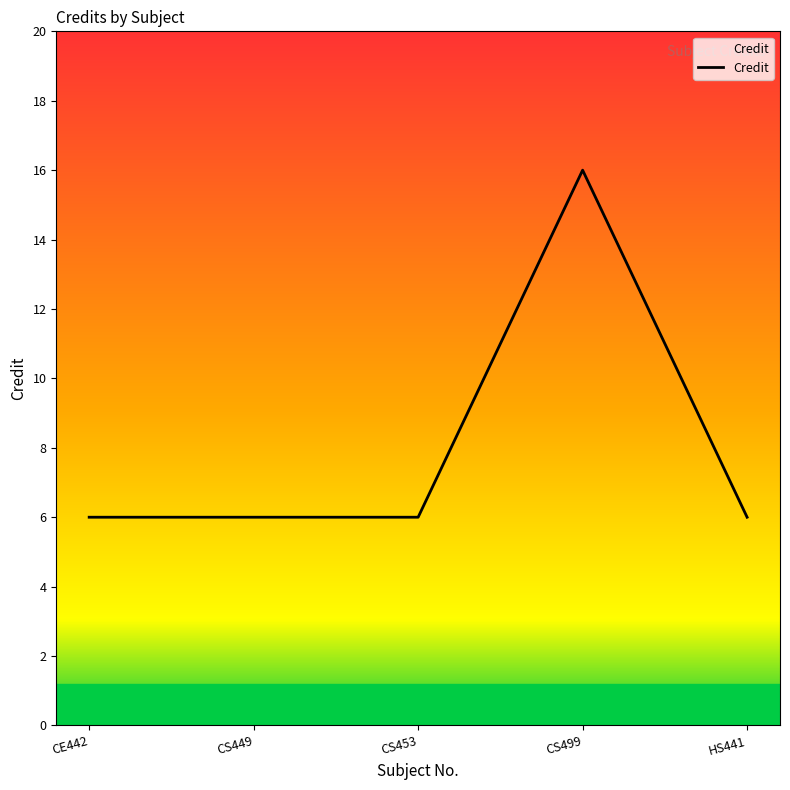

True or false: the data has more than 2 interior local peaks.

False